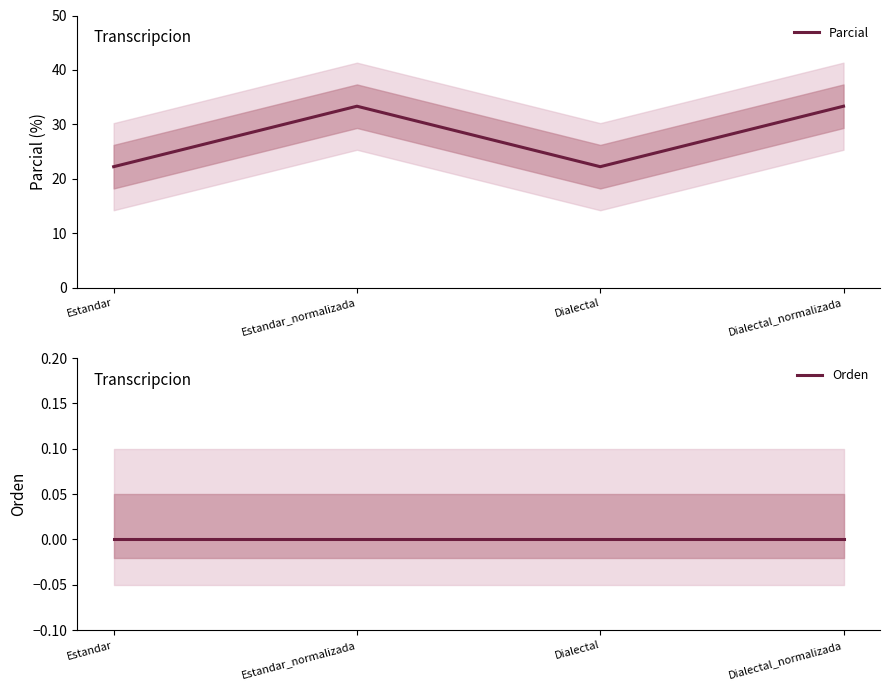

Reading left to right, transcribe all the data shown in this chart.

Parcial: 22.2	33.3	22.2	33.3
Orden: 0.0	0.0	0.0	0.0